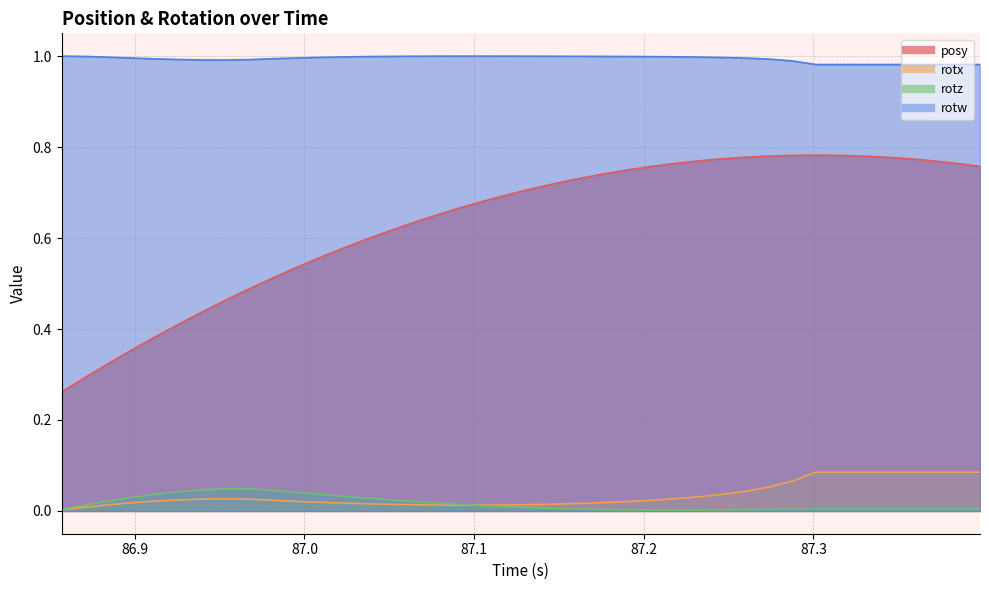

At how many categories does at least one series exceed 0?

40